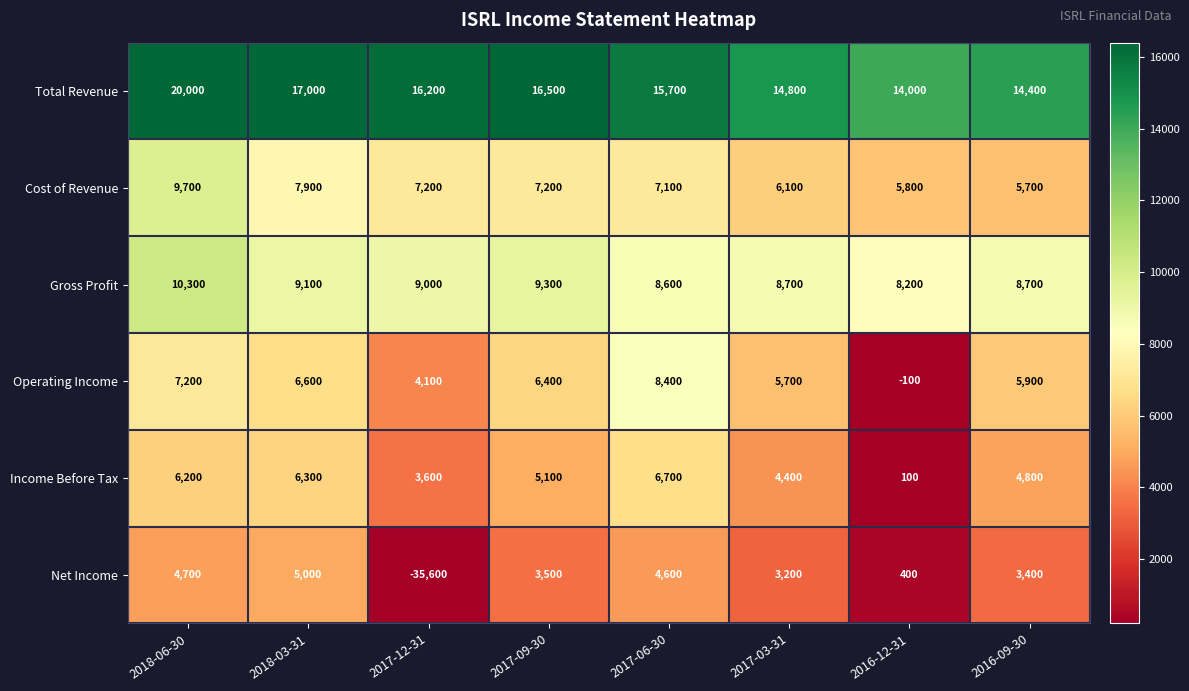

What is the sum of all Total Revenue values?

128600